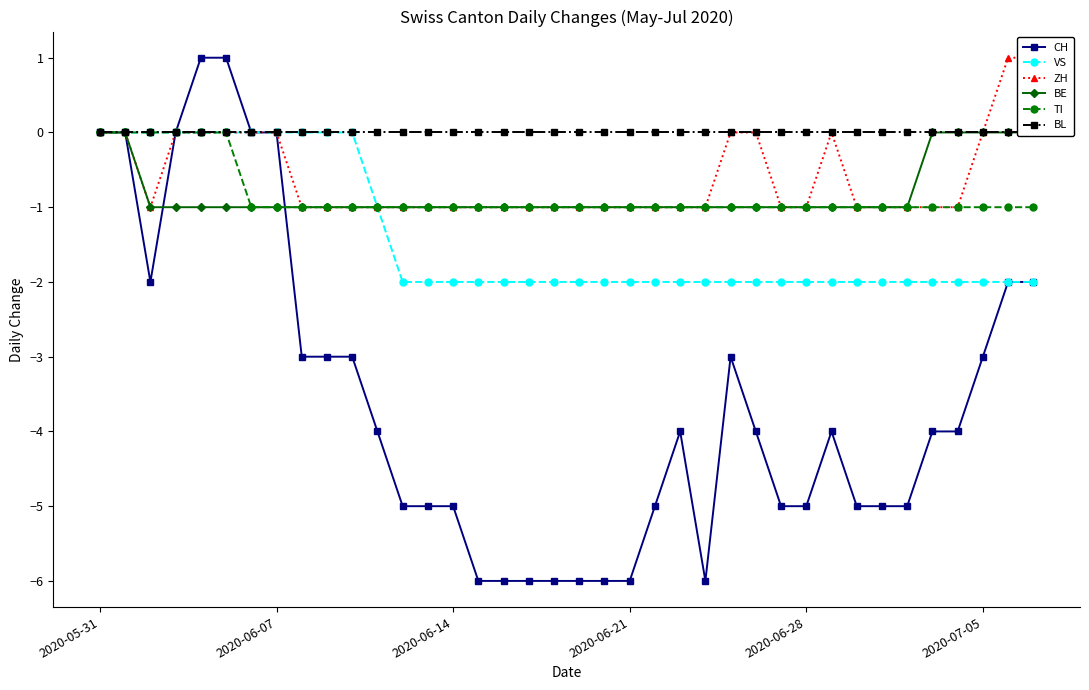

What is the average value of the TI series?

-1